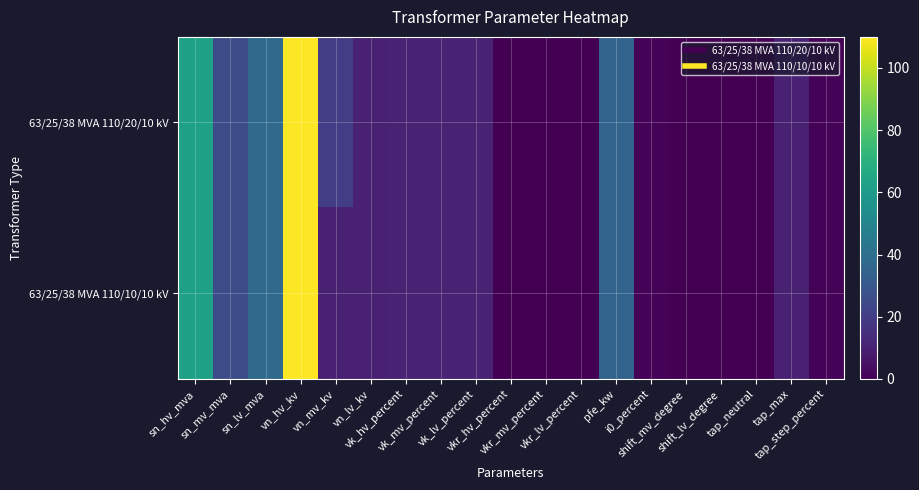

Reading right to left, list all the values displayed in this chart.

63/25/38 MVA 110/20/10 kV: tap_step_percent=1.2	tap_max=10.0	tap_neutral=0.0	shift_lv_degree=0.0	shift_mv_degree=0.0	i0_percent=0.9	pfe_kw=35.0	vkr_lv_percent=0.3	vkr_mv_percent=0.3	vkr_hv_percent=0.3	vk_lv_percent=10.4	vk_mv_percent=10.4	vk_hv_percent=10.4	vn_lv_kv=10.0	vn_mv_kv=20.0	vn_hv_kv=110.0	sn_lv_mva=38.0	sn_mv_mva=25.0	sn_hv_mva=63.0
63/25/38 MVA 110/10/10 kV: tap_step_percent=1.2	tap_max=10.0	tap_neutral=0.0	shift_lv_degree=0.0	shift_mv_degree=0.0	i0_percent=0.9	pfe_kw=35.0	vkr_lv_percent=0.3	vkr_mv_percent=0.3	vkr_hv_percent=0.3	vk_lv_percent=10.4	vk_mv_percent=10.4	vk_hv_percent=10.4	vn_lv_kv=10.0	vn_mv_kv=10.0	vn_hv_kv=110.0	sn_lv_mva=38.0	sn_mv_mva=25.0	sn_hv_mva=63.0